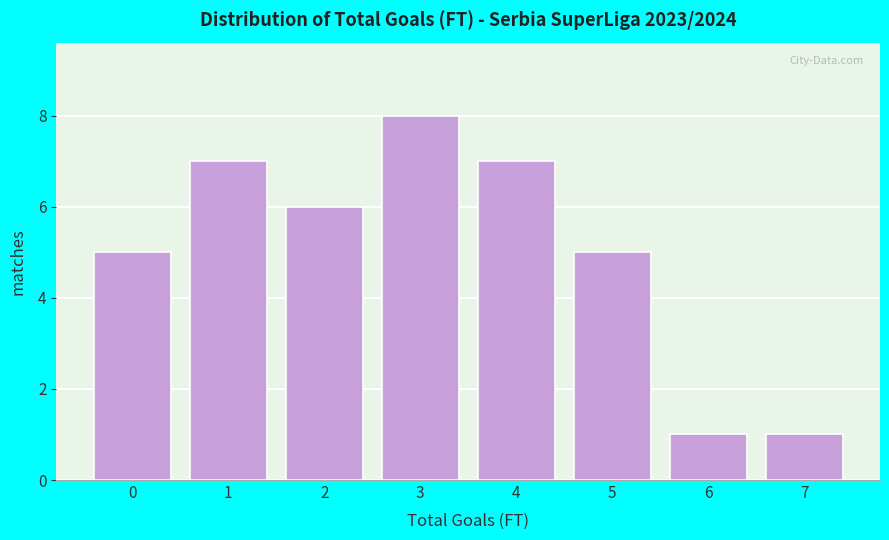

Reading left to right, extract all data points from this chart.

0=5	1=7	2=6	3=8	4=7	5=5	6=1	7=1